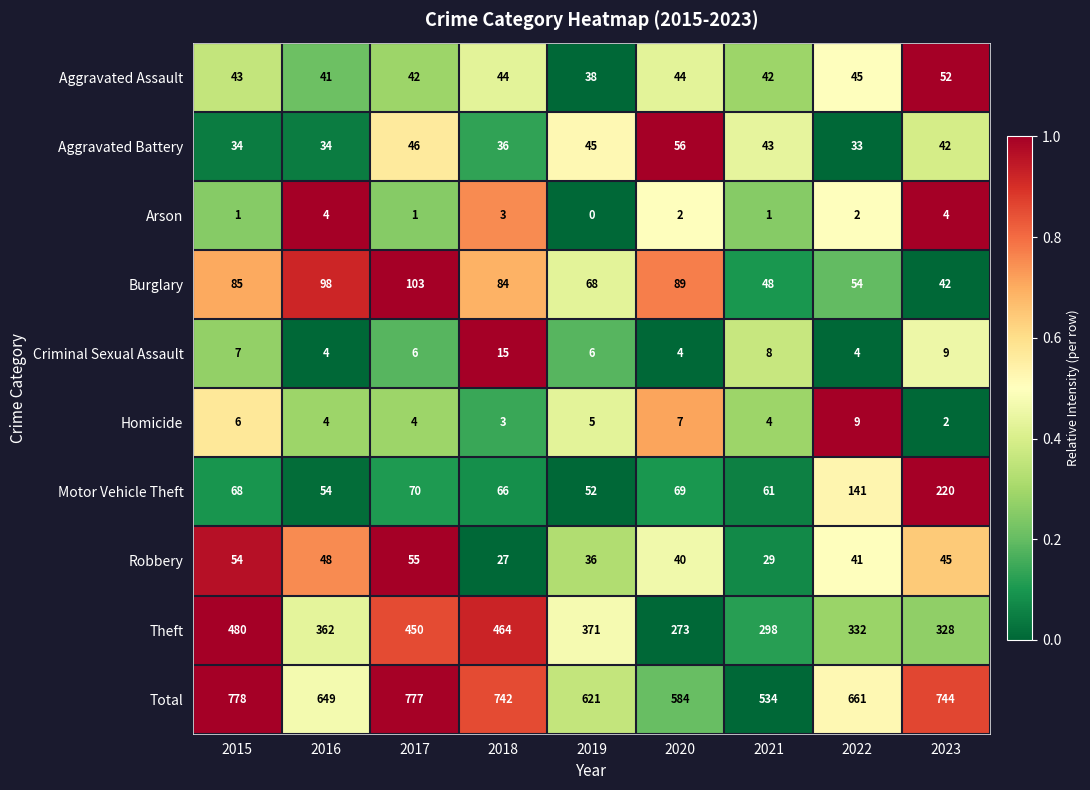

Which series has the largest range (max minus min)?

Total